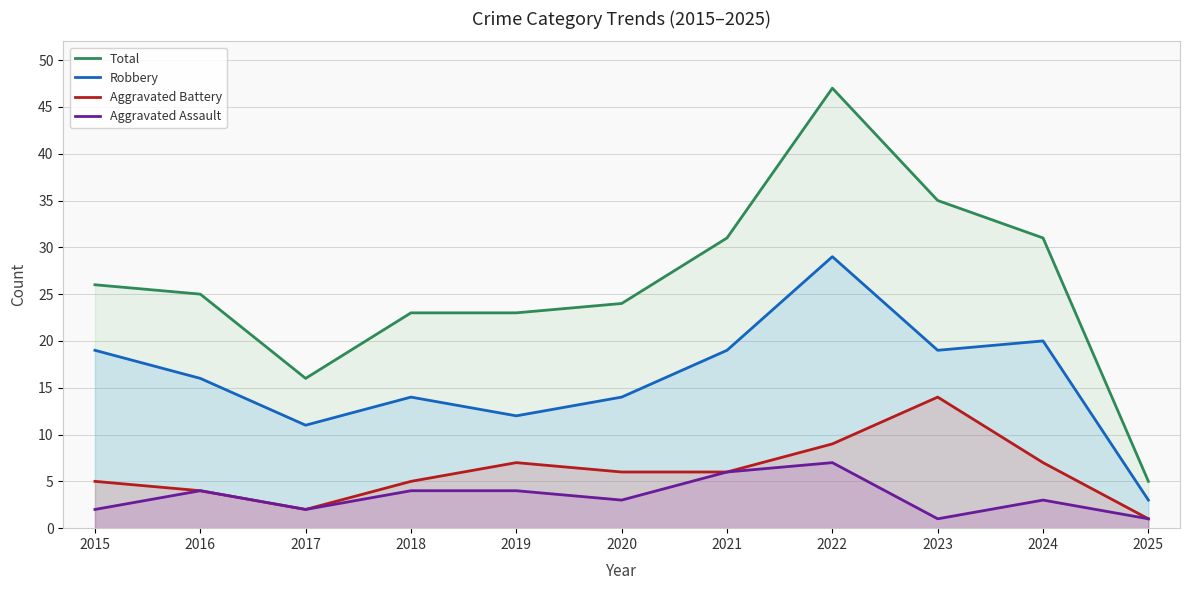

At which category does the chart reach its peak across all series?

2022